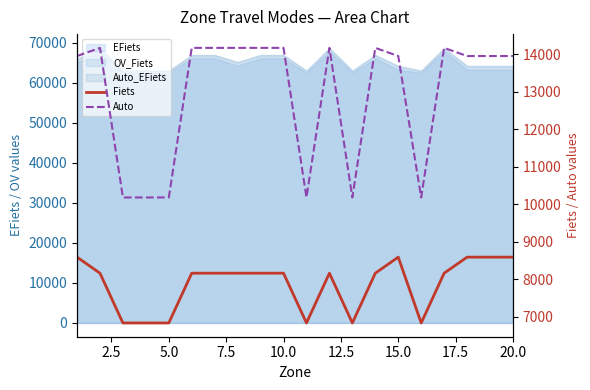

Is it true that Fiets equals 2837 at 0.0?

False